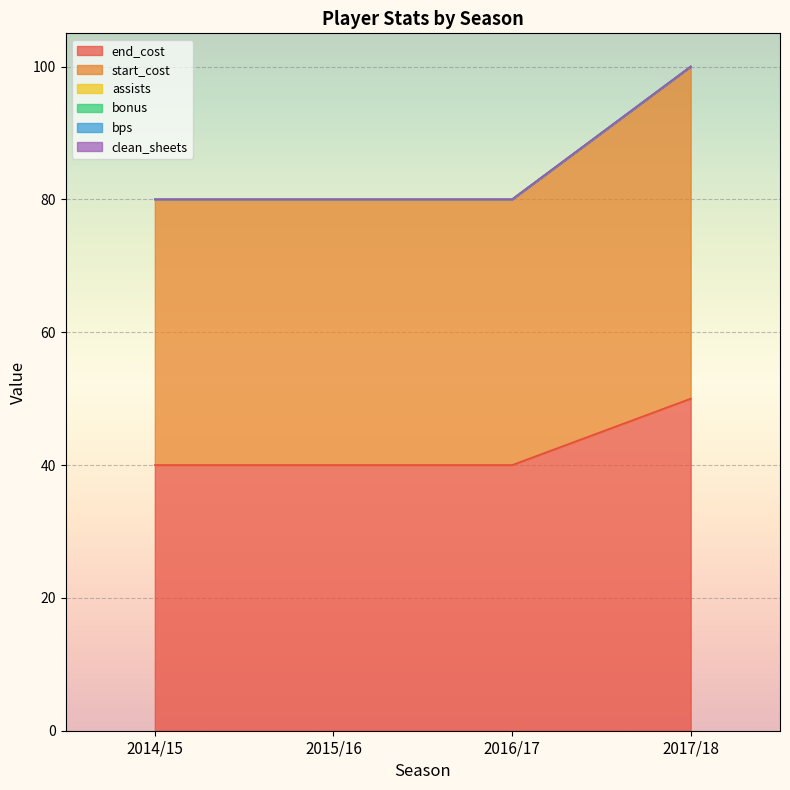

Reading right to left, extract all data points from this chart.

end_cost: 2017/18=50	2016/17=40	2015/16=40	2014/15=40
start_cost: 2017/18=50	2016/17=40	2015/16=40	2014/15=40
assists: 2017/18=0	2016/17=0	2015/16=0	2014/15=0
bonus: 2017/18=0	2016/17=0	2015/16=0	2014/15=0
bps: 2017/18=0	2016/17=0	2015/16=0	2014/15=0
clean_sheets: 2017/18=0	2016/17=0	2015/16=0	2014/15=0